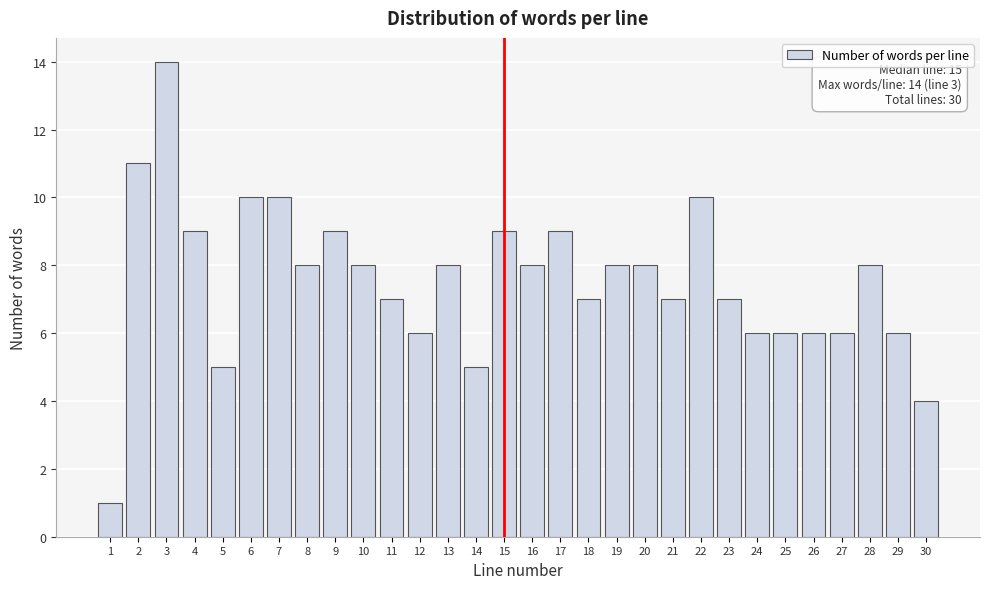

Reading right to left, extract all data points from this chart.

4	6	8	6	6	6	6	7	10	7	8	8	7	9	8	9	5	8	6	7	8	9	8	10	10	5	9	14	11	1